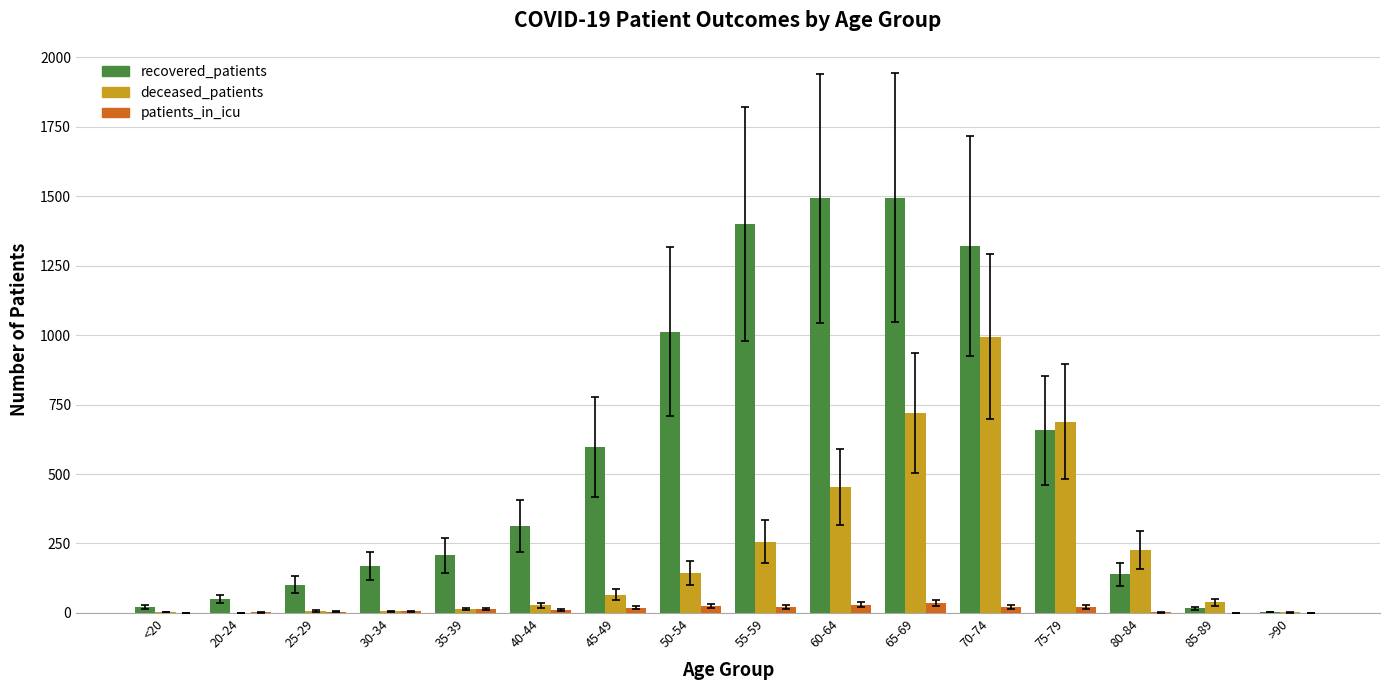

Which series has the largest range (max minus min)?

recovered_patients